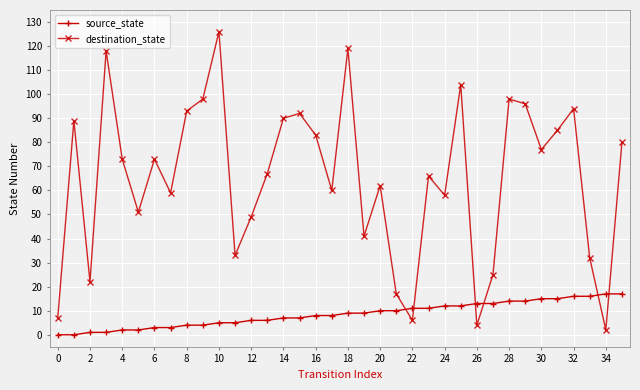

Which series has the largest total across all categories?

destination_state